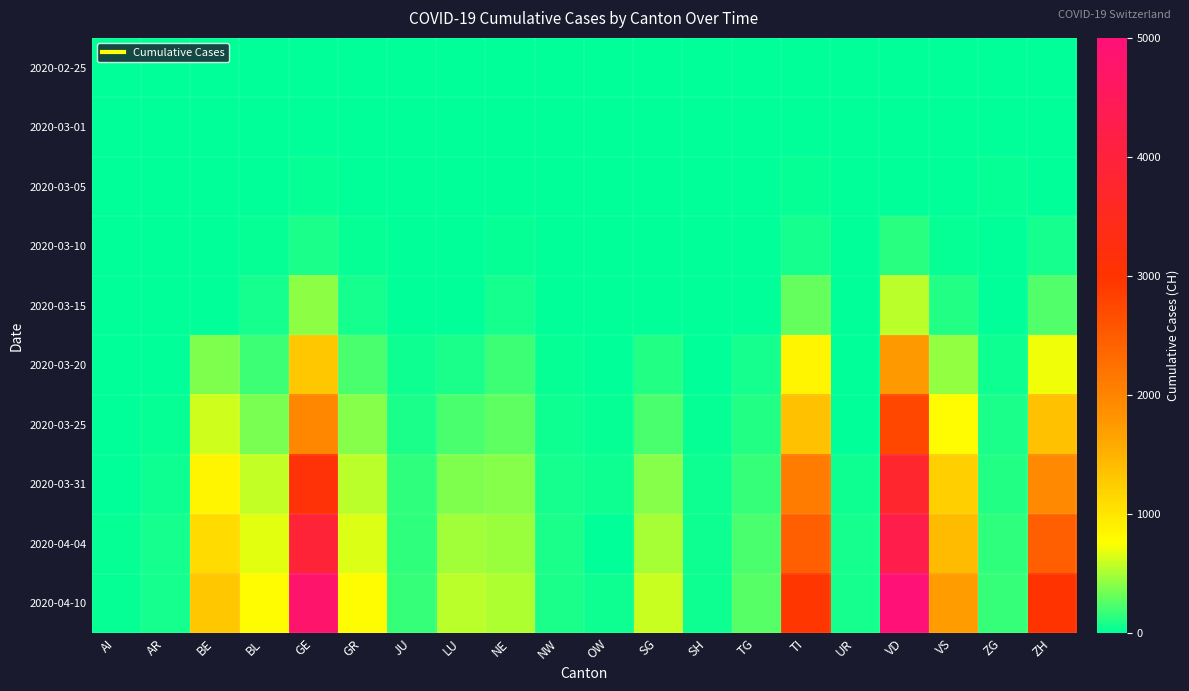

Reading right to left, list all the values displayed in this chart.

2020-02-25: ZH=0	ZG=0	VS=0	VD=0	UR=0	TI=0	TG=0	SH=0	SG=0	OW=0	NW=0	NE=0	LU=0	JU=0	GR=0	GE=0	BL=0	BE=0	AR=0	AI=0
2020-03-01: ZH=7	ZG=0	VS=2	VD=0	UR=0	TI=2	TG=0	SH=0	SG=0	OW=0	NW=0	NE=1	LU=0	JU=1	GR=6	GE=9	BL=1	BE=2	AR=0	AI=0
2020-03-05: ZH=0	ZG=23	VS=2	VD=5	UR=0	TI=25	TG=1	SH=0	SG=0	OW=0	NW=0	NE=9	LU=0	JU=4	GR=14	GE=20	BL=6	BE=0	AR=1	AI=0
2020-03-10: ZH=62	ZG=10	VS=22	VD=130	UR=0	TI=75	TG=5	SH=1	SG=0	OW=0	NW=0	NE=31	LU=0	JU=7	GR=22	GE=79	BL=24	BE=0	AR=0	AI=0
2020-03-15: ZH=250	ZG=13	VS=115	VD=566	UR=0	TI=293	TG=13	SH=1	SG=0	OW=0	NW=8	NE=74	LU=0	JU=19	GR=71	GE=425	BL=62	BE=0	AR=0	AI=0
2020-03-20: ZH=711	ZG=48	VS=436	VD=1756	UR=7	TI=849	TG=59	SH=17	SG=98	OW=0	NW=28	NE=189	LU=92	JU=44	GR=226	GE=1307	BL=194	BE=377	AR=0	AI=0
2020-03-25: ZH=1357	ZG=80	VS=793	VD=2740	UR=0	TI=1354	TG=112	SH=35	SG=228	OW=27	NW=44	NE=280	LU=228	JU=92	GR=393	GE=1960	BL=353	BE=624	AR=34	AI=9
2020-03-31: ZH=1936	ZG=114	VS=1211	VD=3766	UR=57	TI=2091	TG=169	SH=44	SG=394	OW=47	NW=70	NE=402	LU=375	JU=140	GR=547	GE=3109	BL=578	BE=856	AR=58	AI=14
2020-04-04: ZH=2450	ZG=146	VS=1418	VD=4259	UR=66	TI=2442	TG=215	SH=47	SG=504	OW=0	NW=80	NE=452	LU=469	JU=154	GR=657	GE=3928	BL=682	BE=1106	AR=66	AI=21
2020-04-10: ZH=3000	ZG=170	VS=1700	VD=5000	UR=75	TI=2950	TG=260	SH=52	SG=590	OW=55	NW=92	NE=520	LU=560	JU=175	GR=800	GE=4802	BL=800	BE=1307	AR=75	AI=25